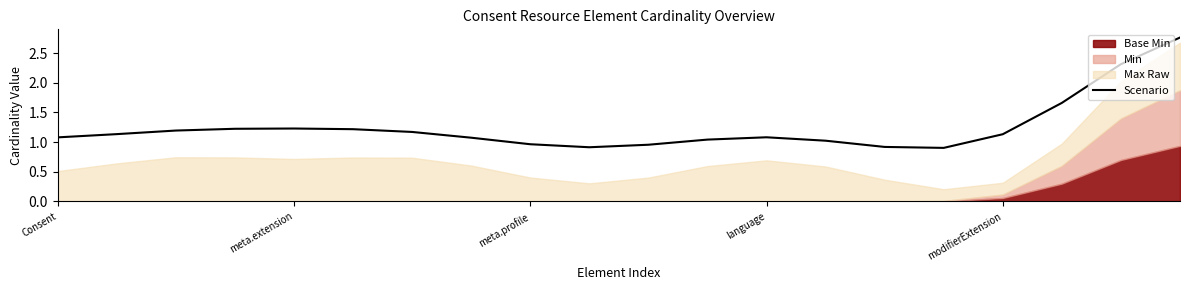

What is the difference between the second highest and minimum values?

1.4